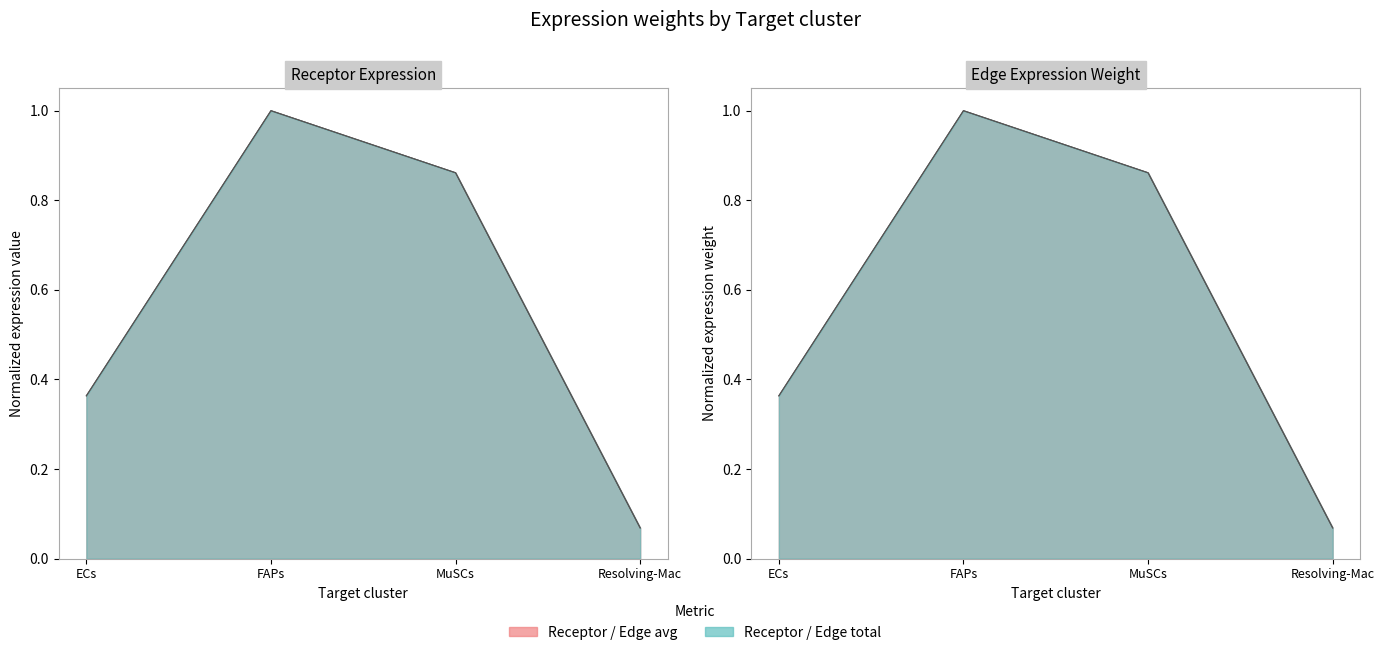

What is the label of the 3rd point from the left?

MuSCs